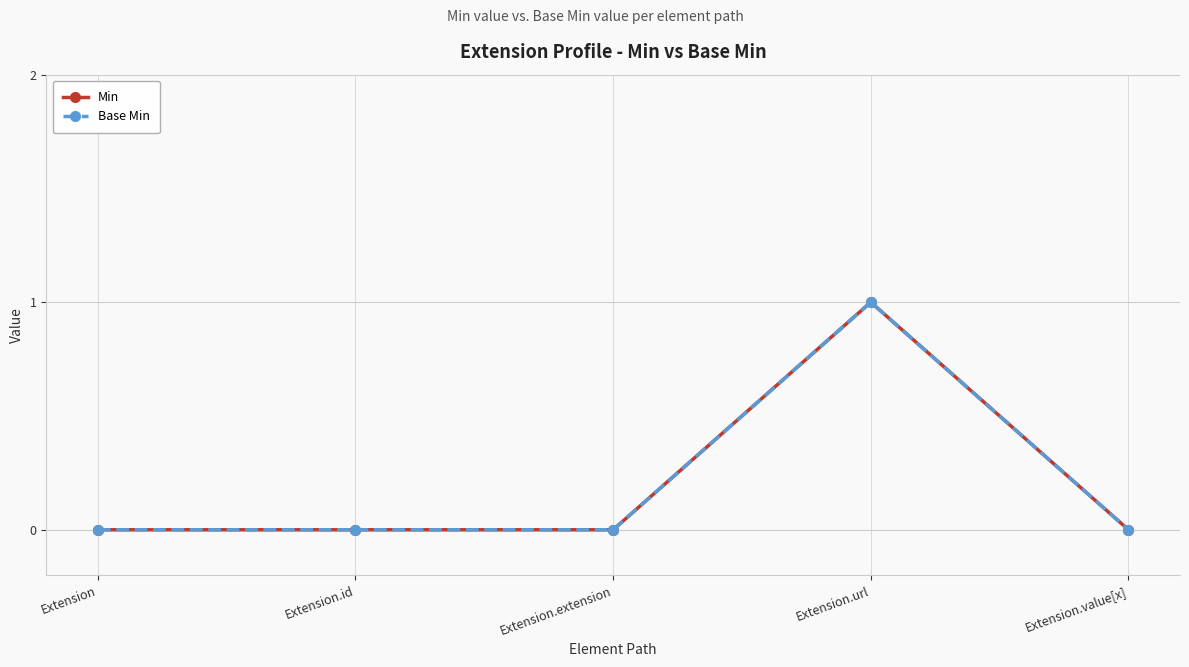

Does the chart have visible grid lines?

Yes